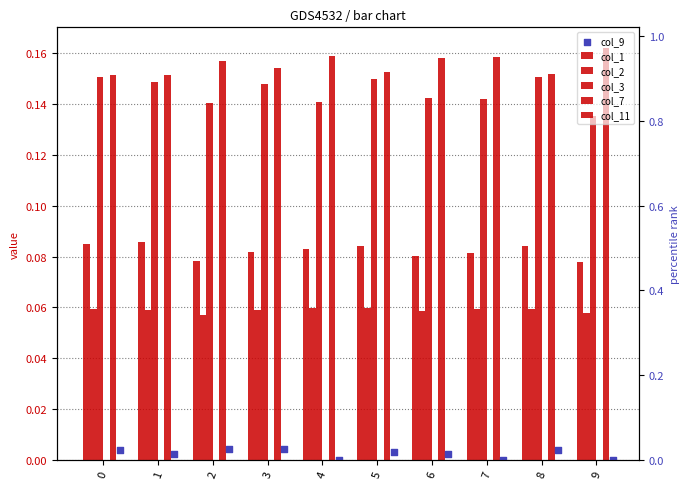

At how many categories does at least one series exceed 0?

10